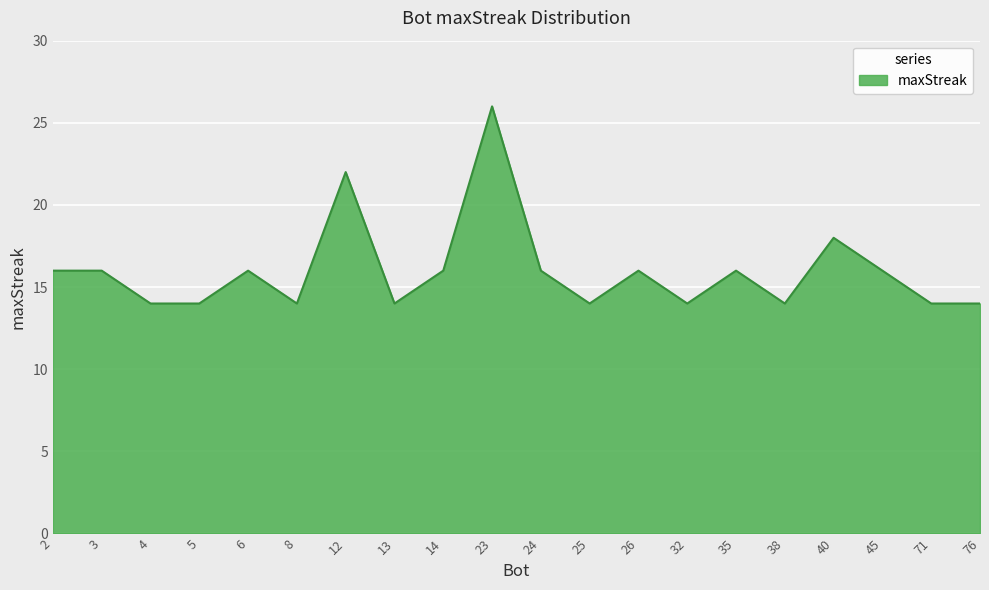

Approximately how many times larger is the value at 38 compared to 8?

1.0